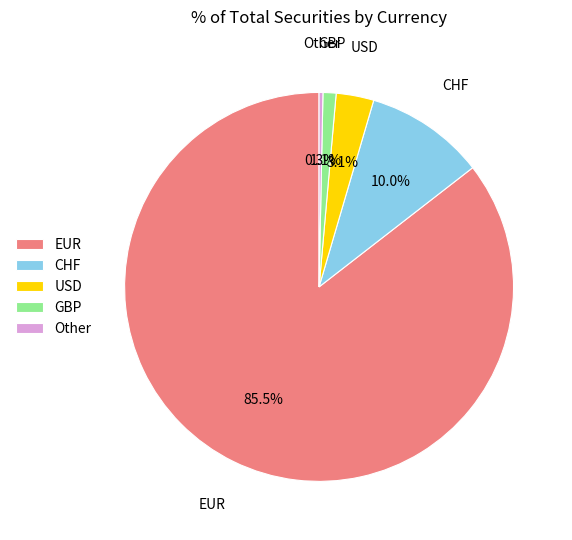

To the nearest percent, what is the combined percentage of GBP and Other?

1%